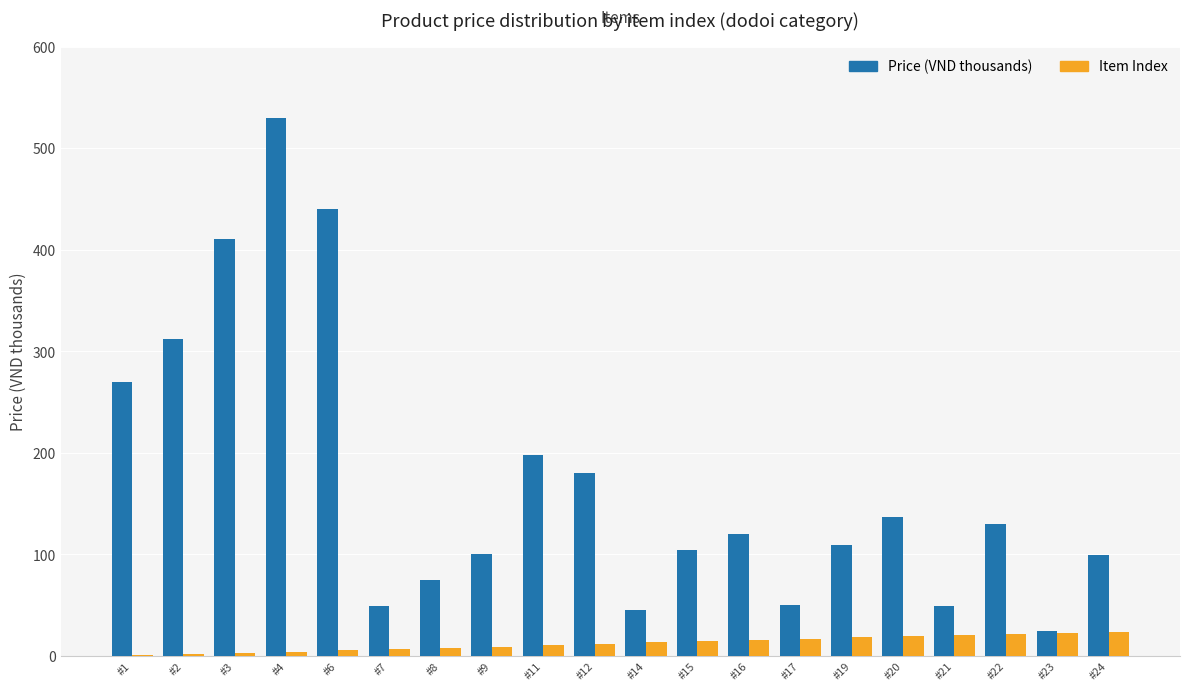

The value of Price (VND thousands) at #14 is 45.0. True or false?

True